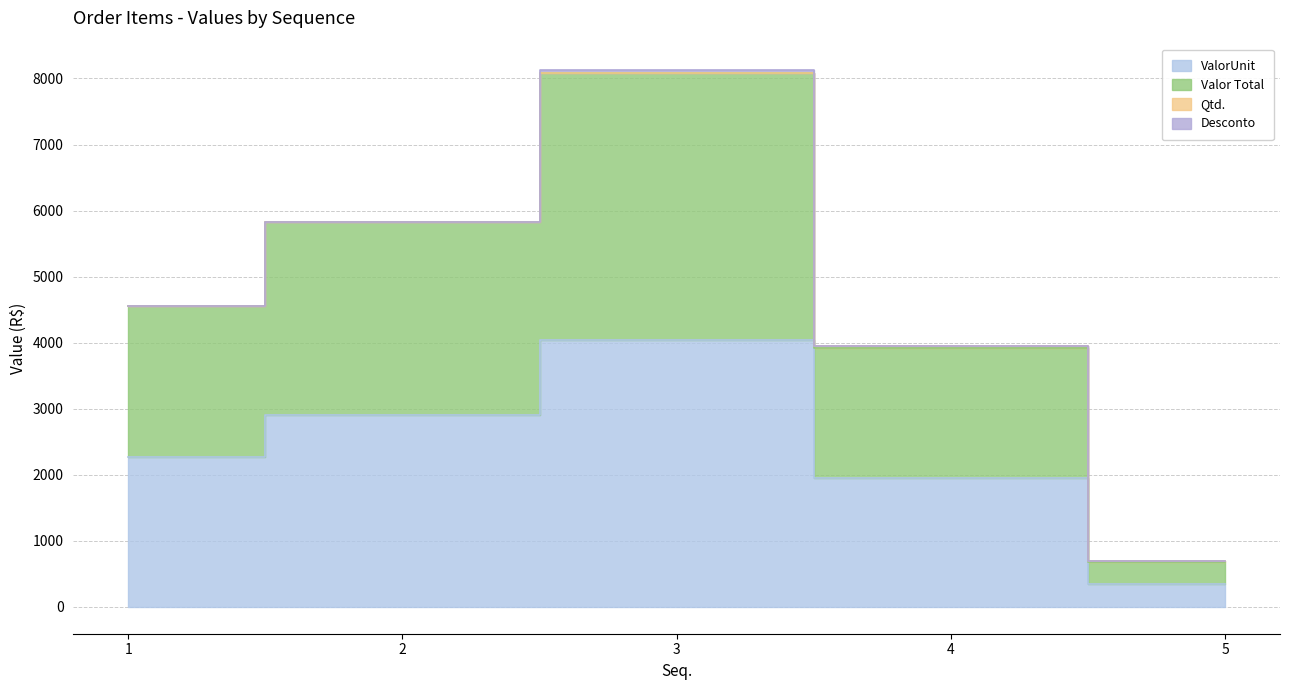

Rank the categories by Valor Total value from lowest to highest.

5, 4, 1, 2, 3